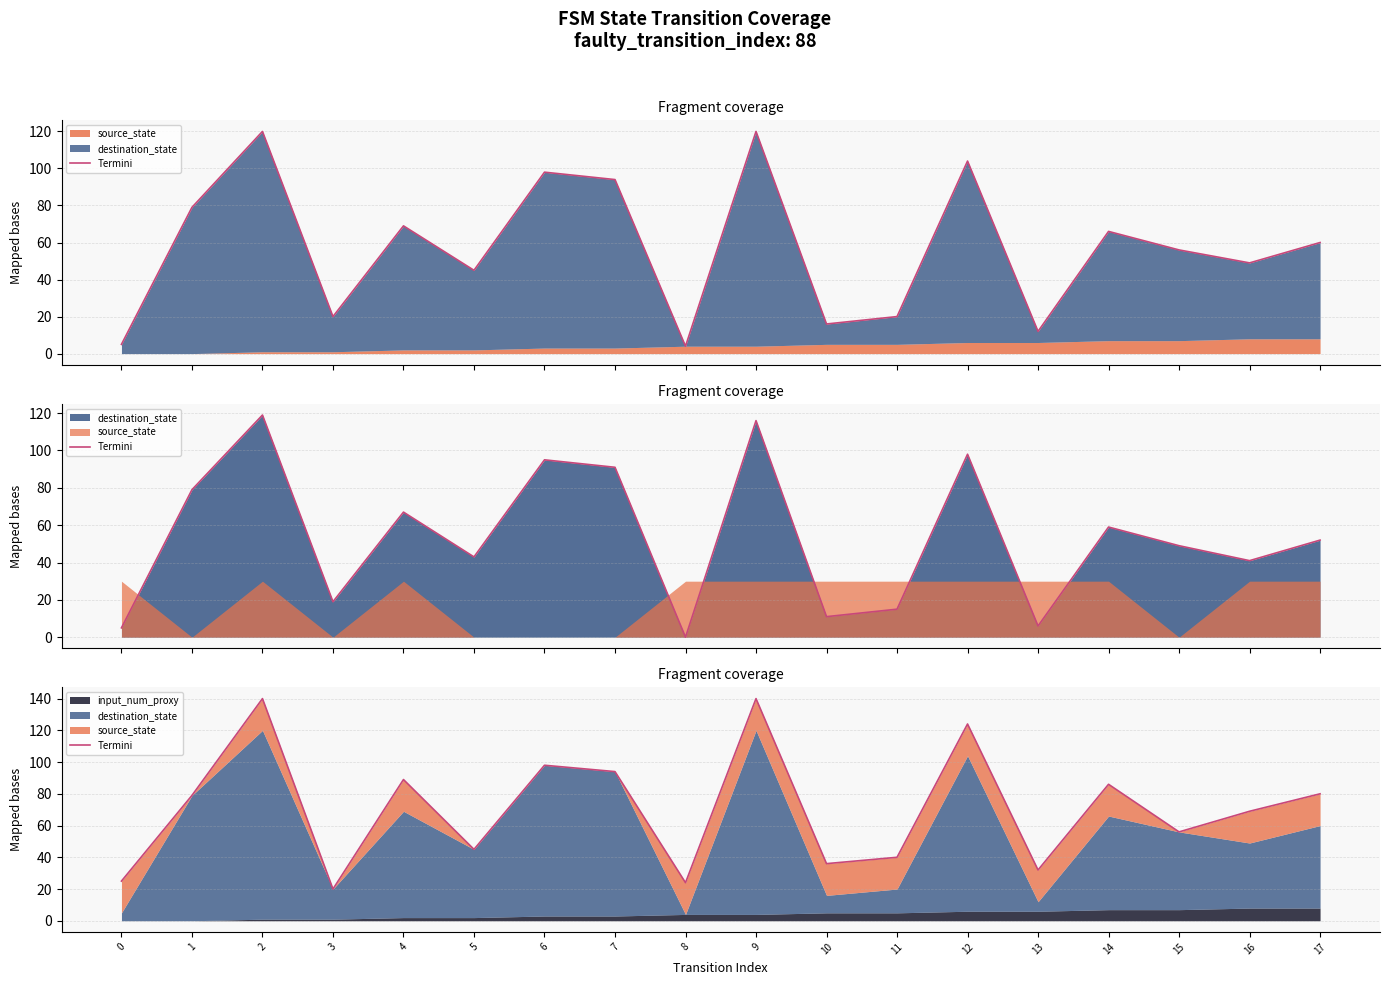

What is the sum of the values at 9 and 17?

220